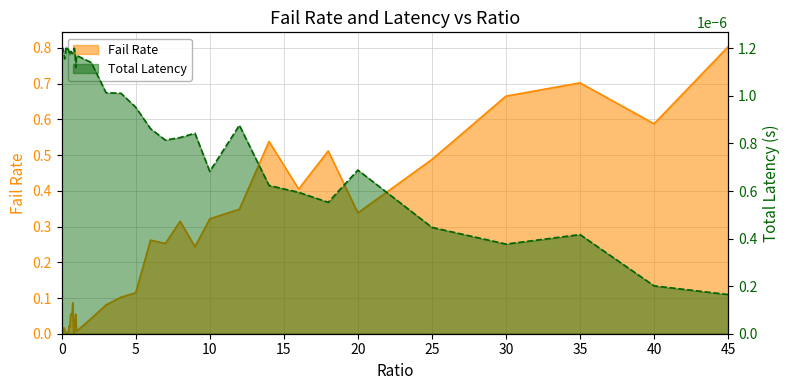

At how many categories does at least one series exceed 0?

40